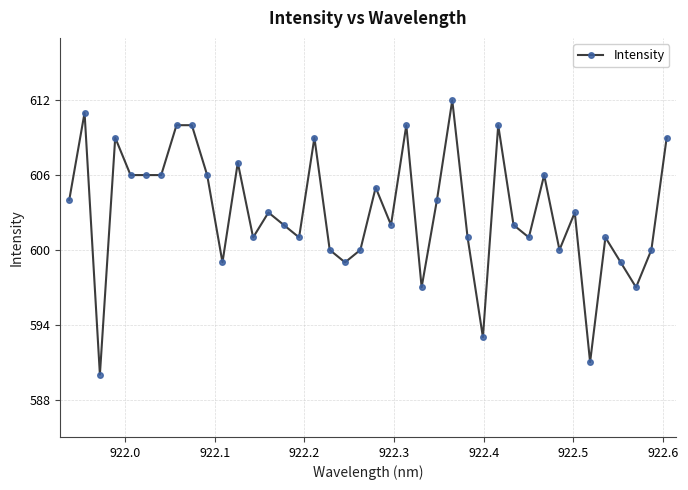

What is the value of the 34th point from the left?

603